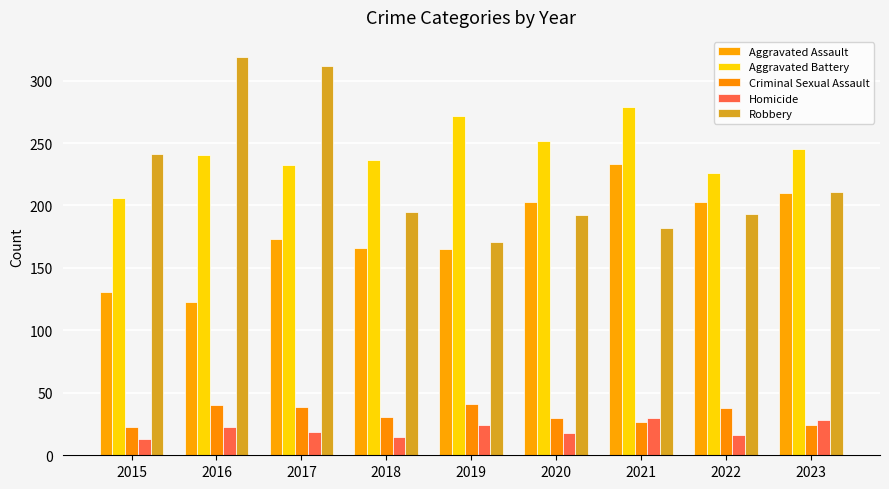

Reading left to right, extract all data points from this chart.

Aggravated Assault: 131	123	173	166	165	203	233	203	210
Aggravated Battery: 206	240	232	236	272	252	279	226	245
Criminal Sexual Assault: 23	40	39	31	41	30	27	38	24
Homicide: 13	23	19	15	24	18	30	16	28
Robbery: 241	319	312	195	171	192	182	193	211